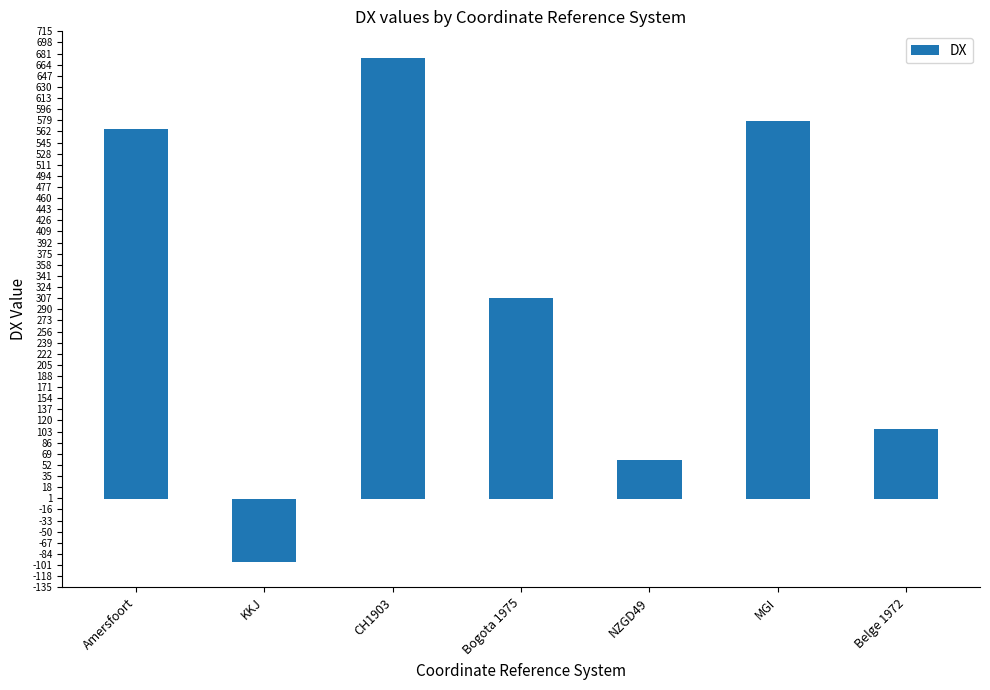

Approximately how many times larger is the value at Bogota 1975 compared to MGI?

0.5